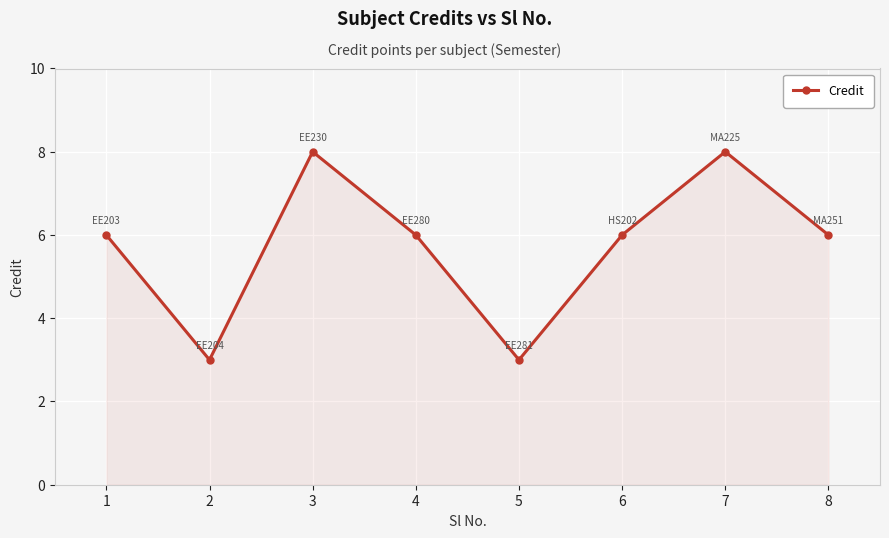

Is it true that the value at 8 is 6?

True